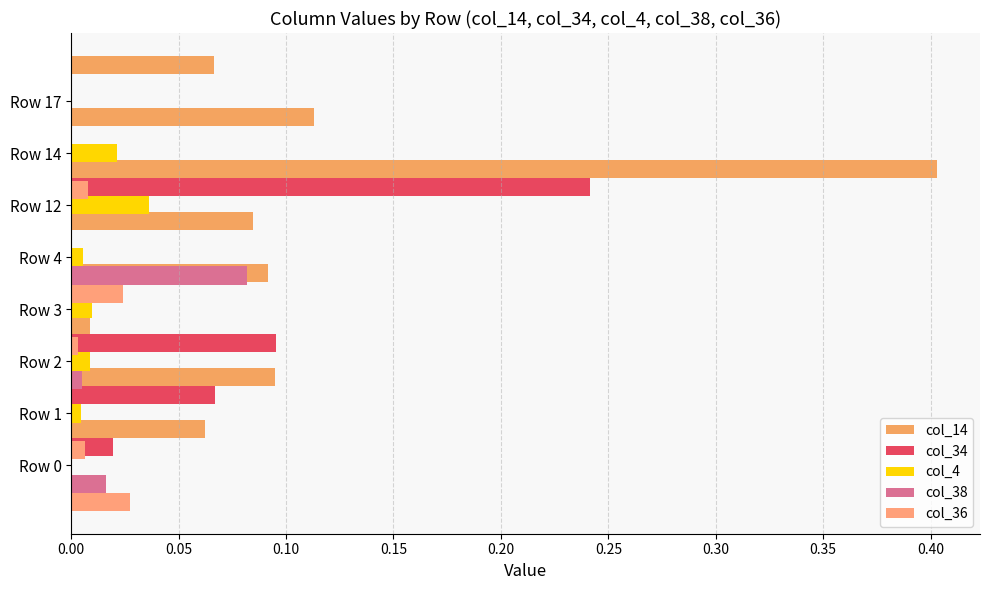

What is the total value across all series at 0.10?

0.1